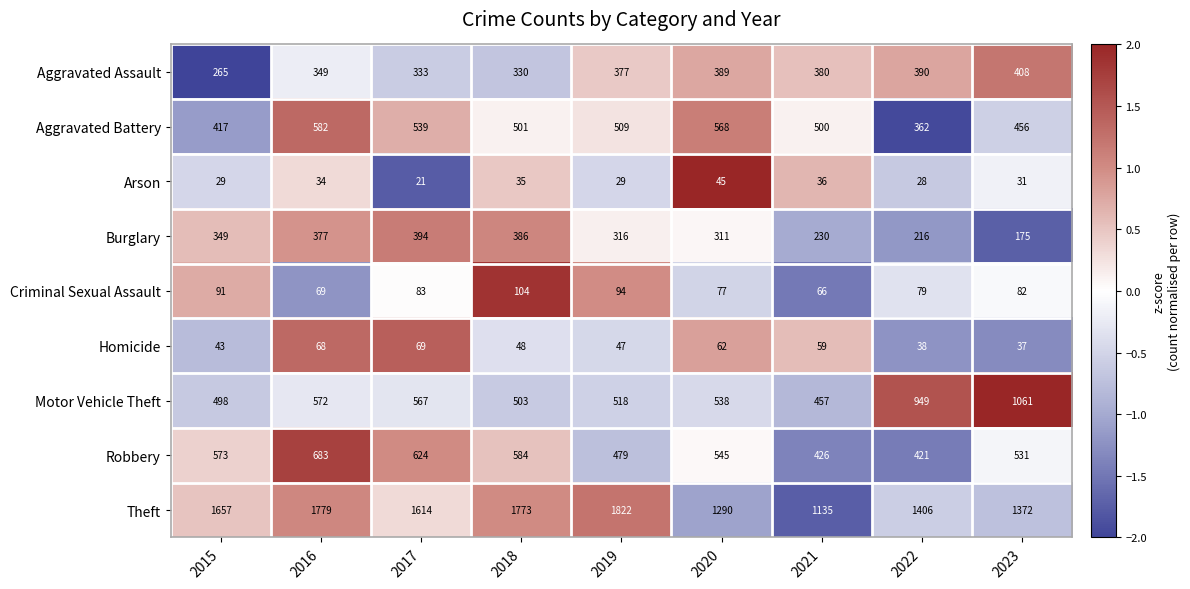

What is the sum of the Robbery values at 2016 and 2019?

1162